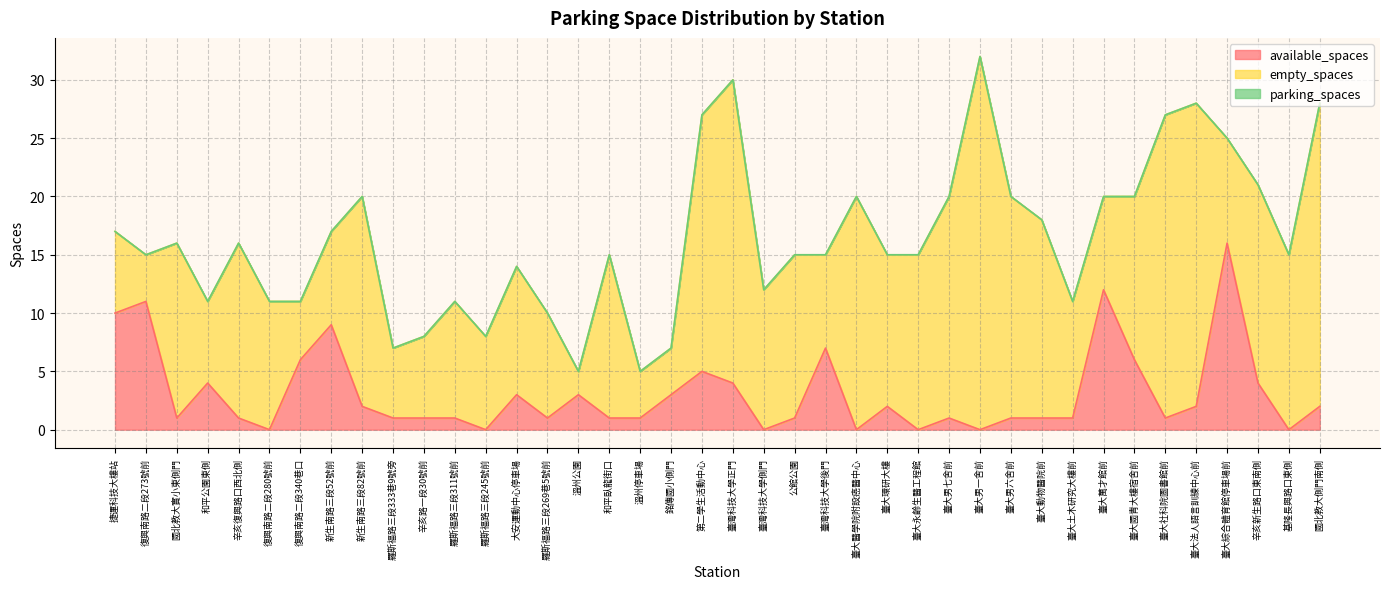

True or false: parking_spaces and available_spaces cross at least once.

False